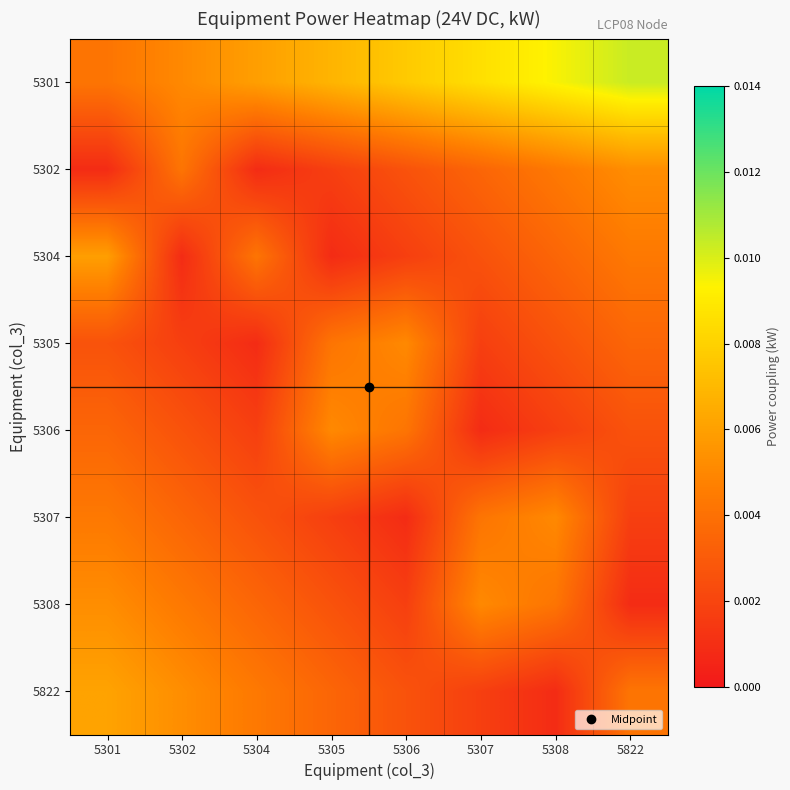

At which category does the chart reach its peak across all series?

5822